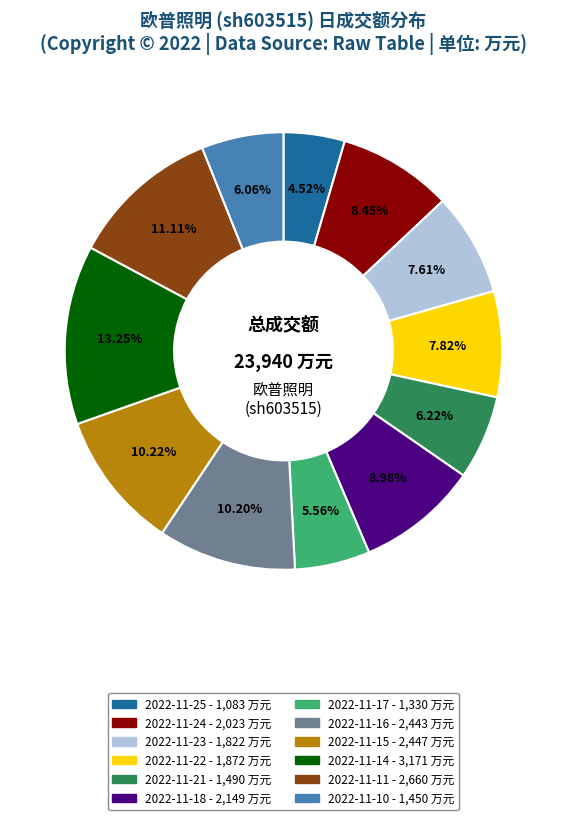

Is there any slice that represents more than half of the pie?

No